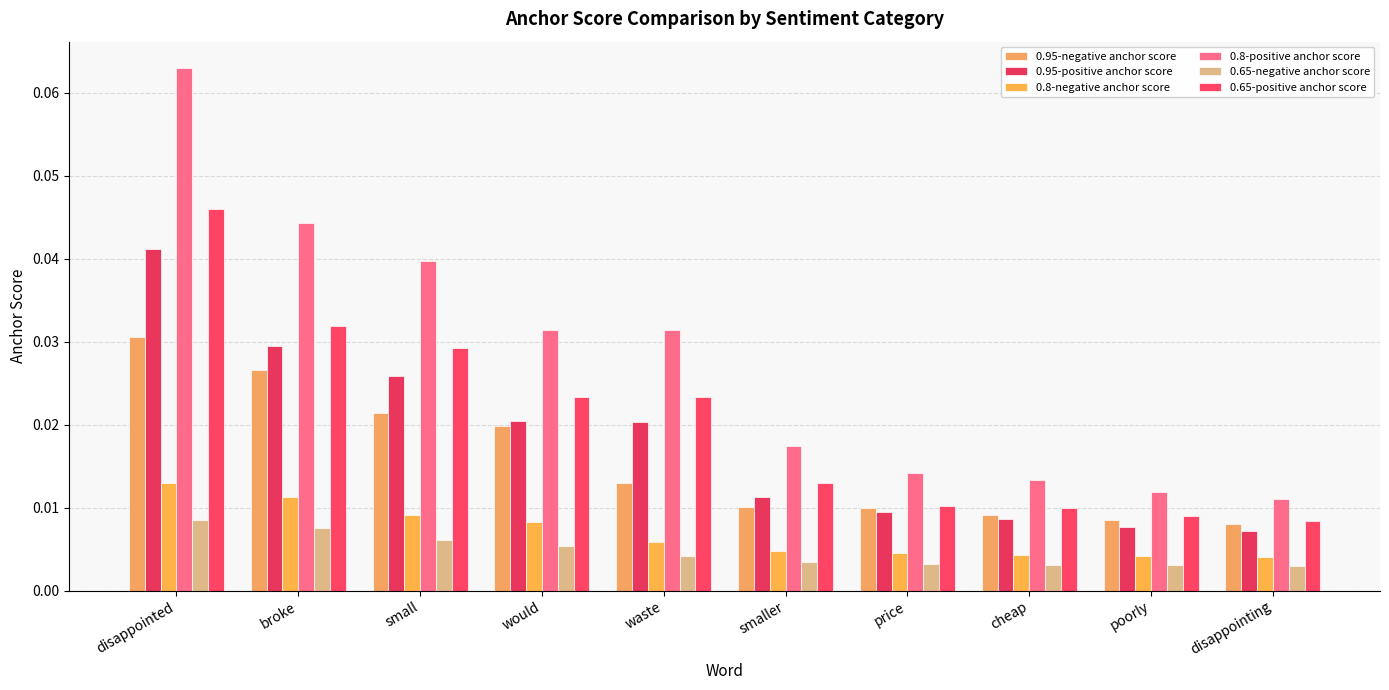

How many bars are there in total?

60